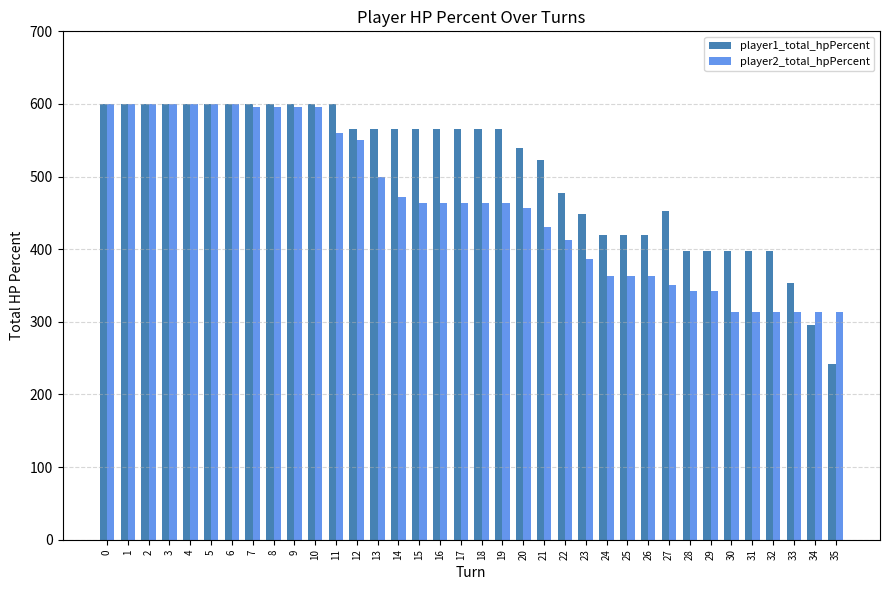

What is the value of the player2_total_hpPercent bar at the 34th from the left?

313